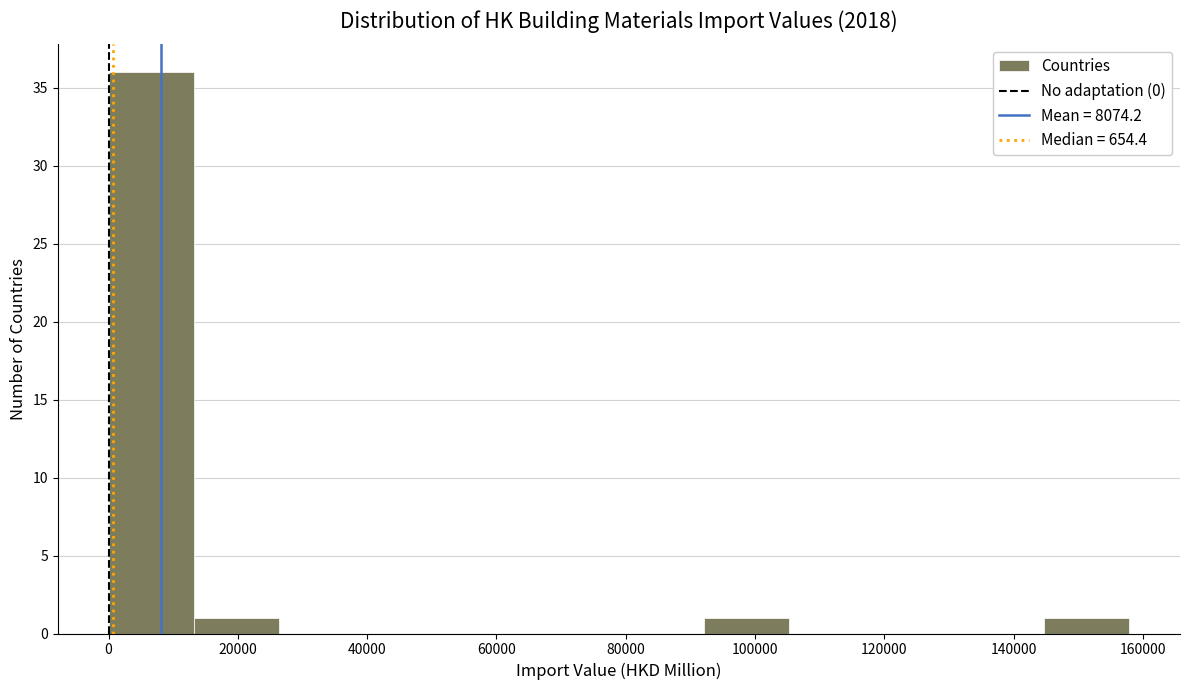

Reading left to right, list every bar in this chart as the range it spans on the x-axis followed by its height. Neither the bar edges nor the heights are printed on the chart, so give them approximately, as read against the axes.

0 to 14000: 36
14000 to 26000: 1
26000 to 40000: 0
40000 to 52000: 0
52000 to 66000: 0
66000 to 78000: 0
78000 to 92000: 0
92000 to 106000: 1
106000 to 118000: 0
118000 to 132000: 0
132000 to 144000: 0
144000 to 158000: 1